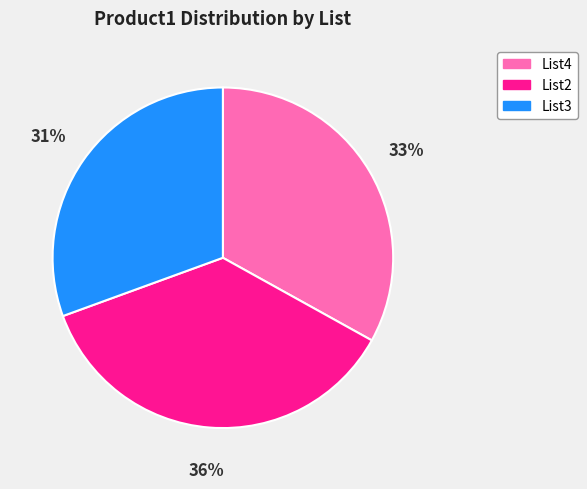

Approximately how many times larger is the value at List2 compared to List3?

1.2